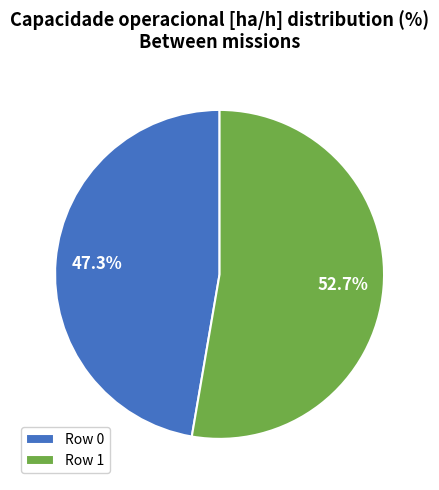

Is there a majority slice in this chart?

Yes